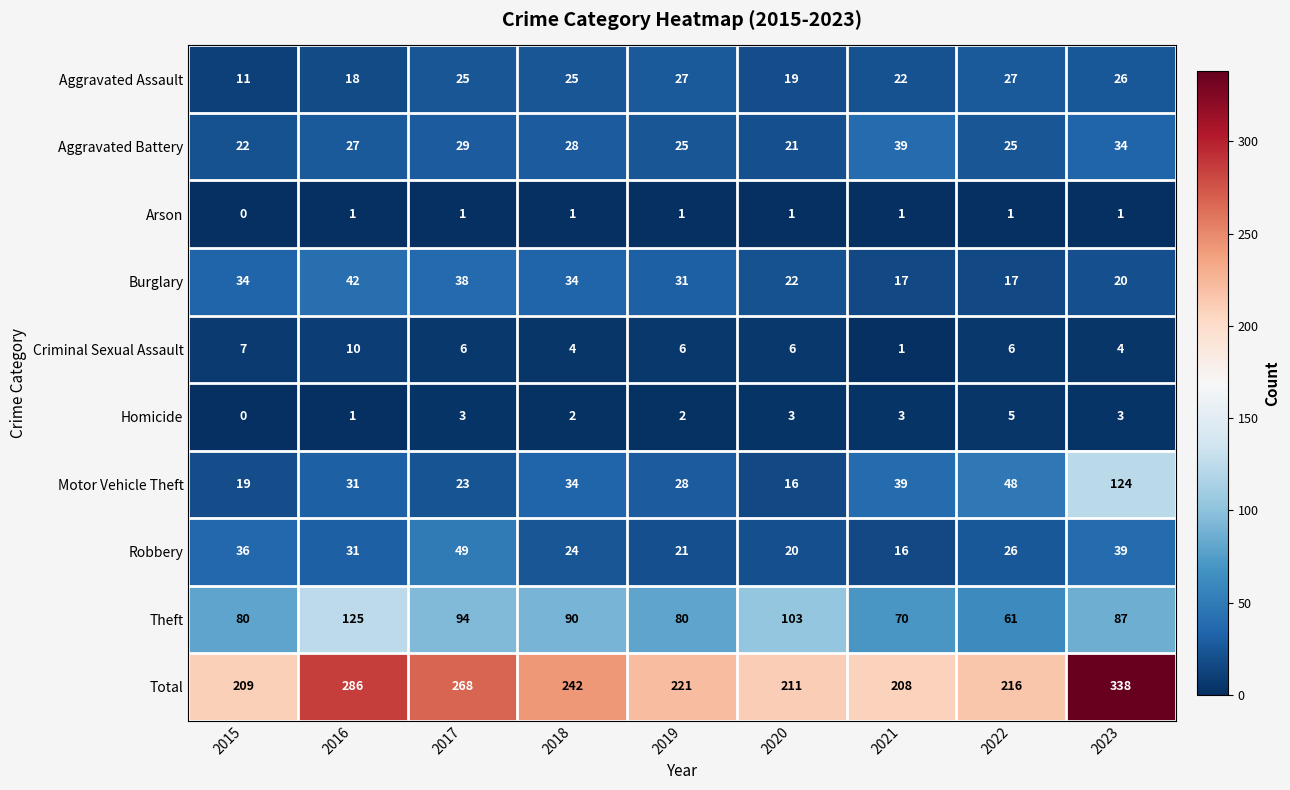

Which series has the largest total across all categories?

Total